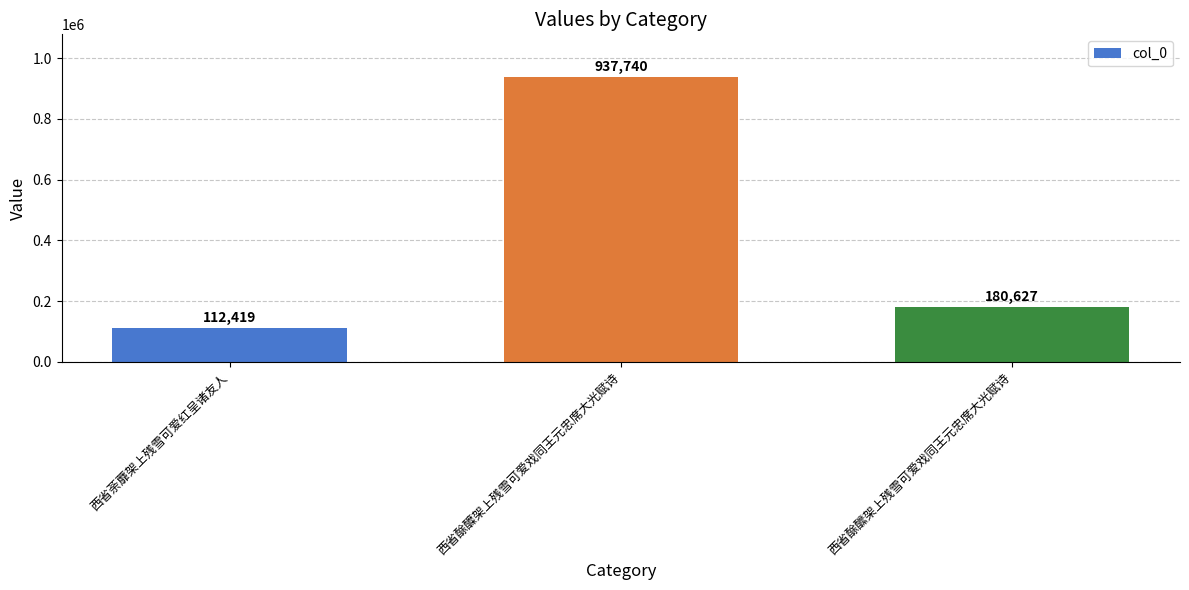

What is the label of the 1st bar from the left?

西省荼蘼架上残雪可爱红呈诸友人